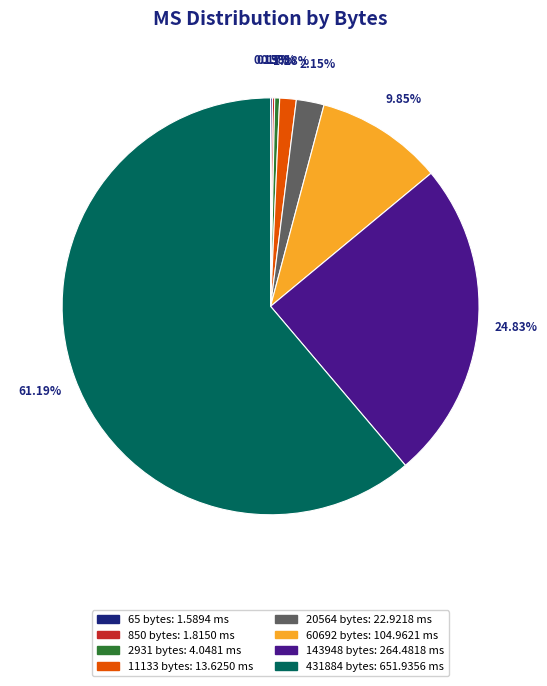

True or false: 431884 accounts for 61% of the total.

True